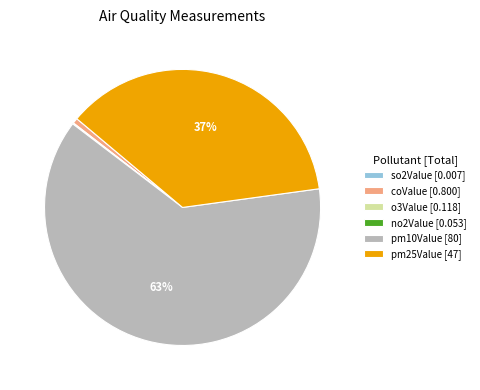

Which category has the biggest portion of the pie?

pm10Value [80]